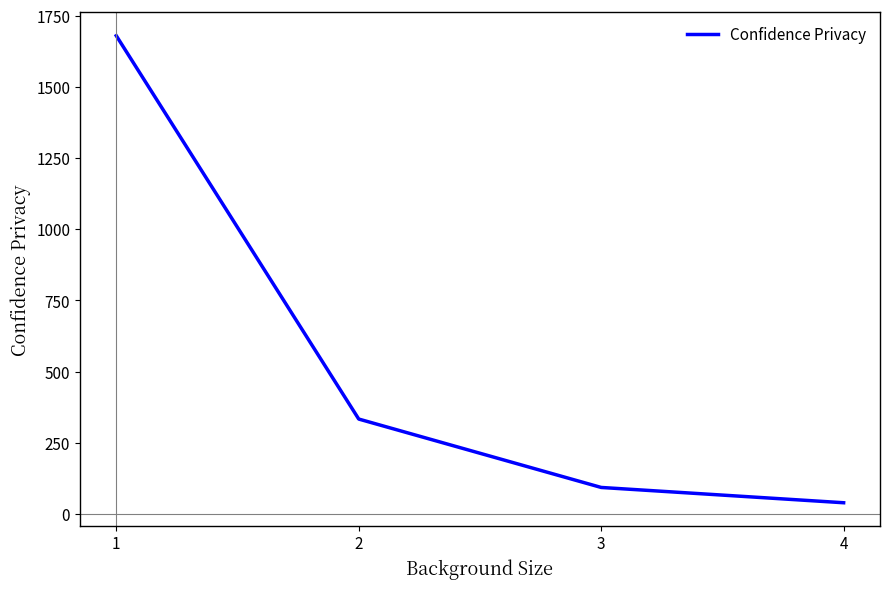

How many values are below 333?

2